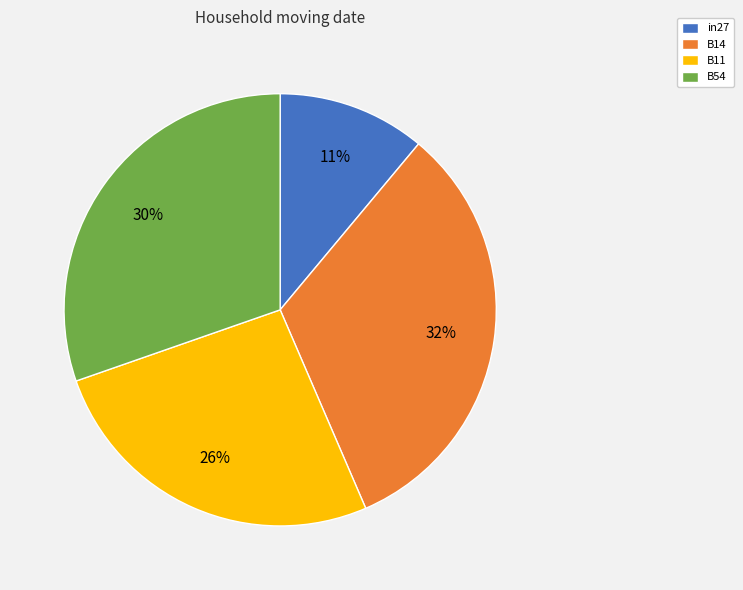

True or false: B11 accounts for 20% of the total.

False